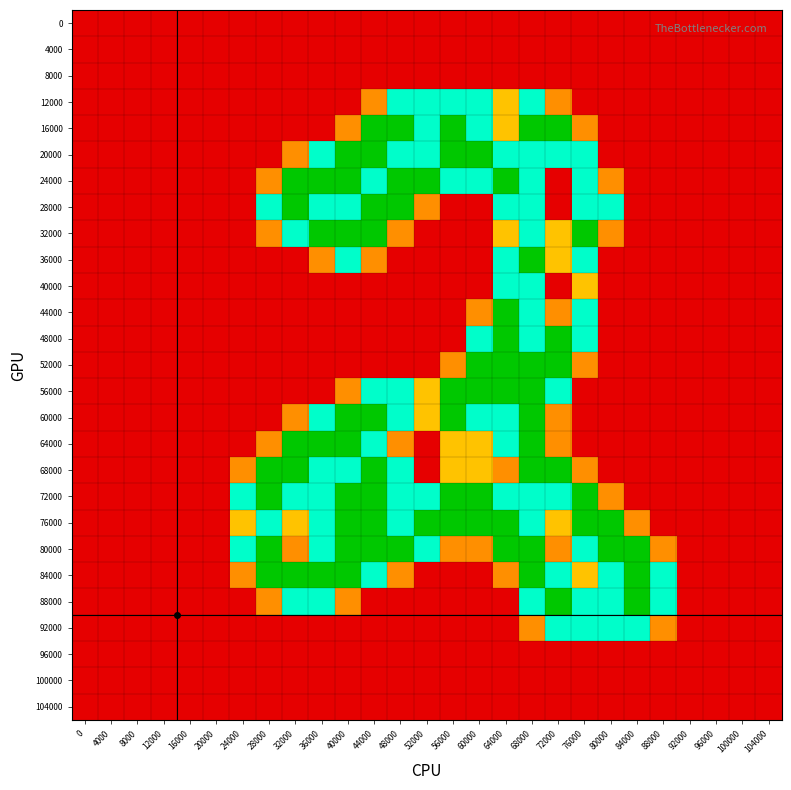

At how many categories does at least one series exceed 1?

17